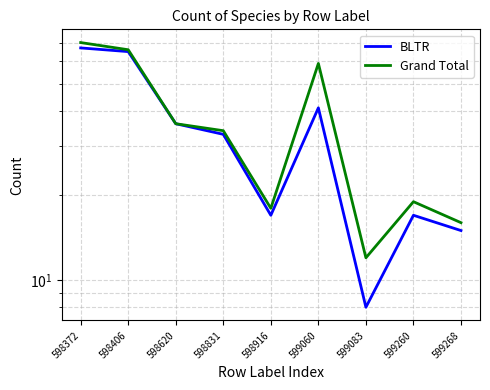

Rank the series by their maximum value, from highest to lowest.

Grand Total, BLTR